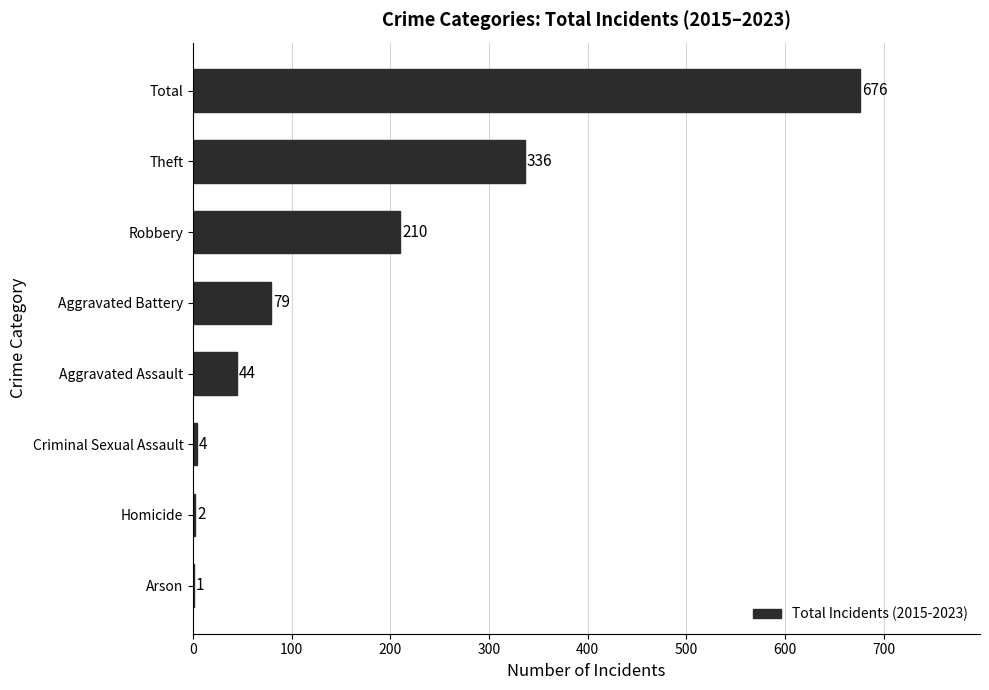

Count the number of data series in this chart.

1